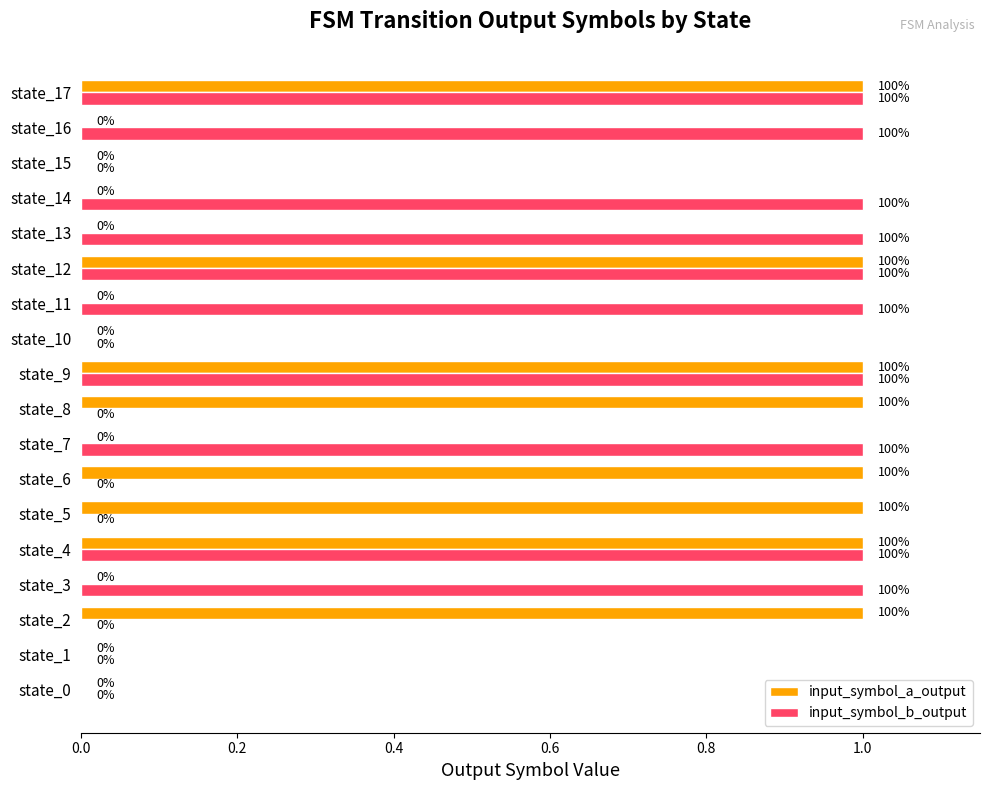

Is it true that input_symbol_b_output equals 1 at state_9?

True